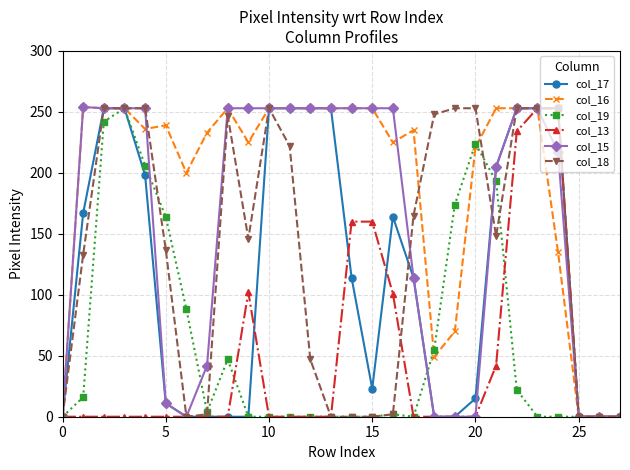

What is the sum of all col_13 values?

1305